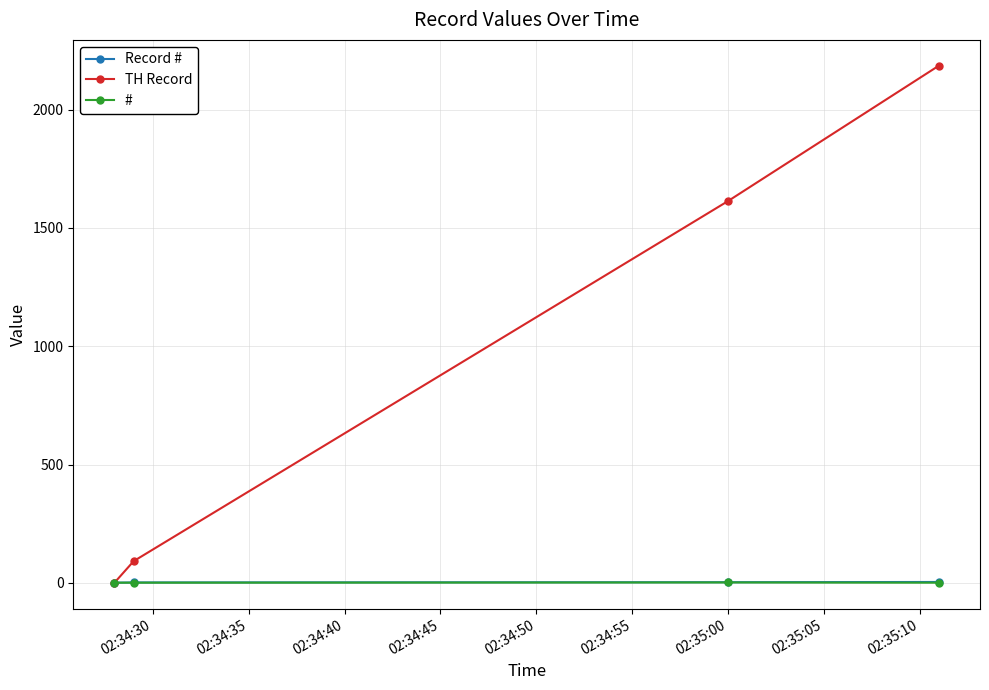

True or false: # has more than 2 points higher than both neighbors.

False